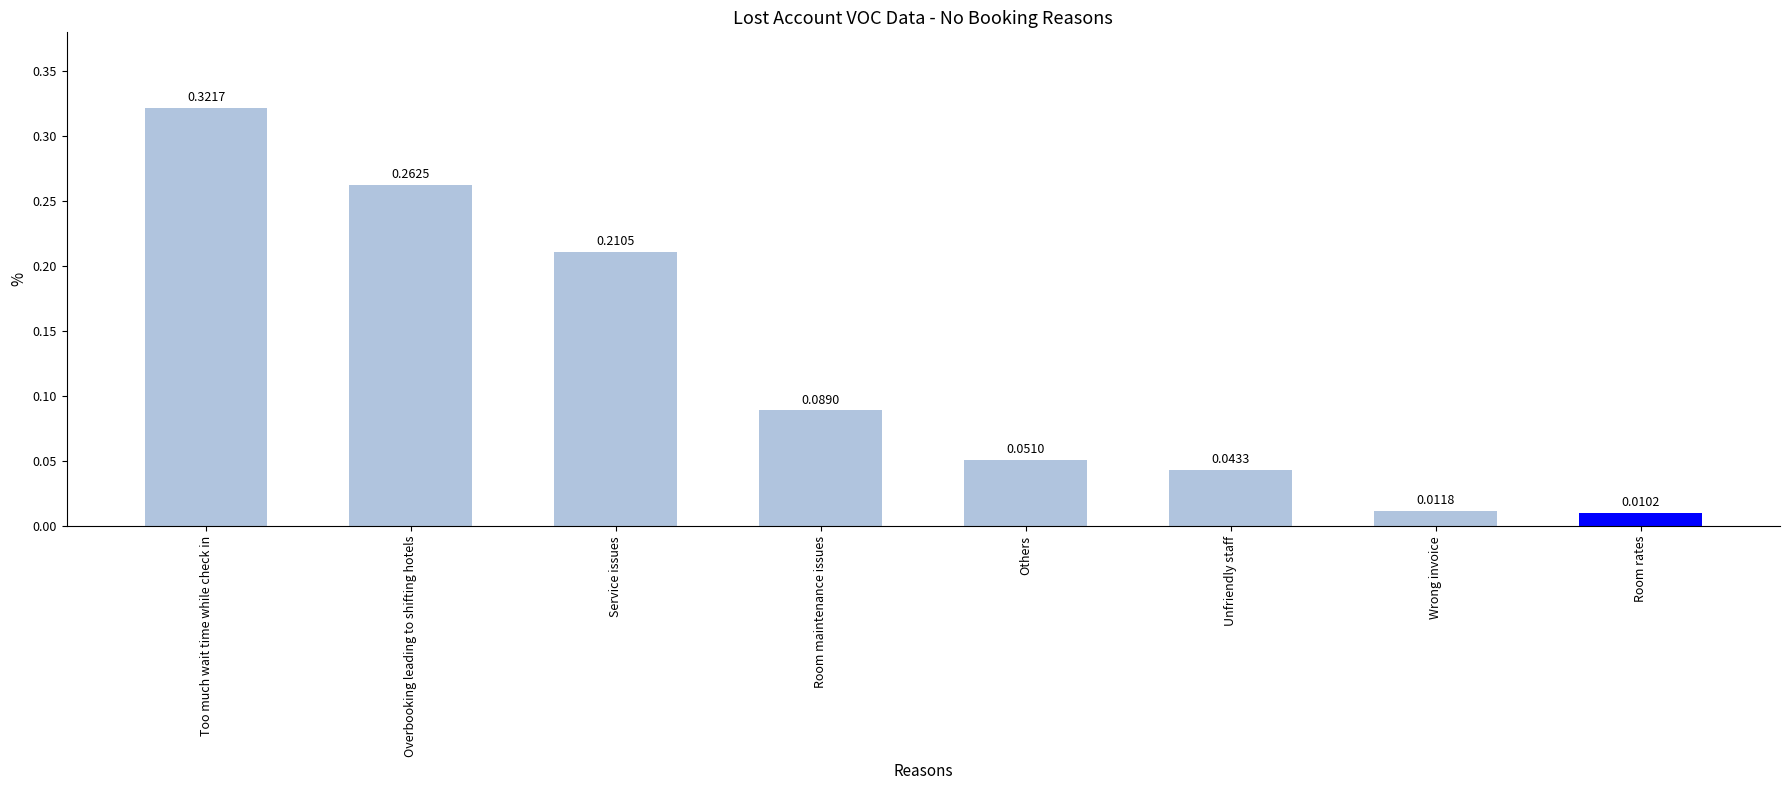

Rank the categories by value from lowest to highest.

Room rates, Wrong invoice, Unfriendly staff, Others, Room maintenance issues, Service issues, Overbooking leading to shifting hotels, Too much wait time while check in